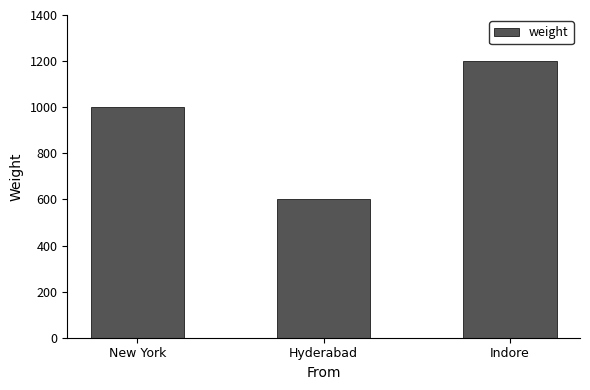

The chart shows a value of 1200 at Indore. True or false?

True